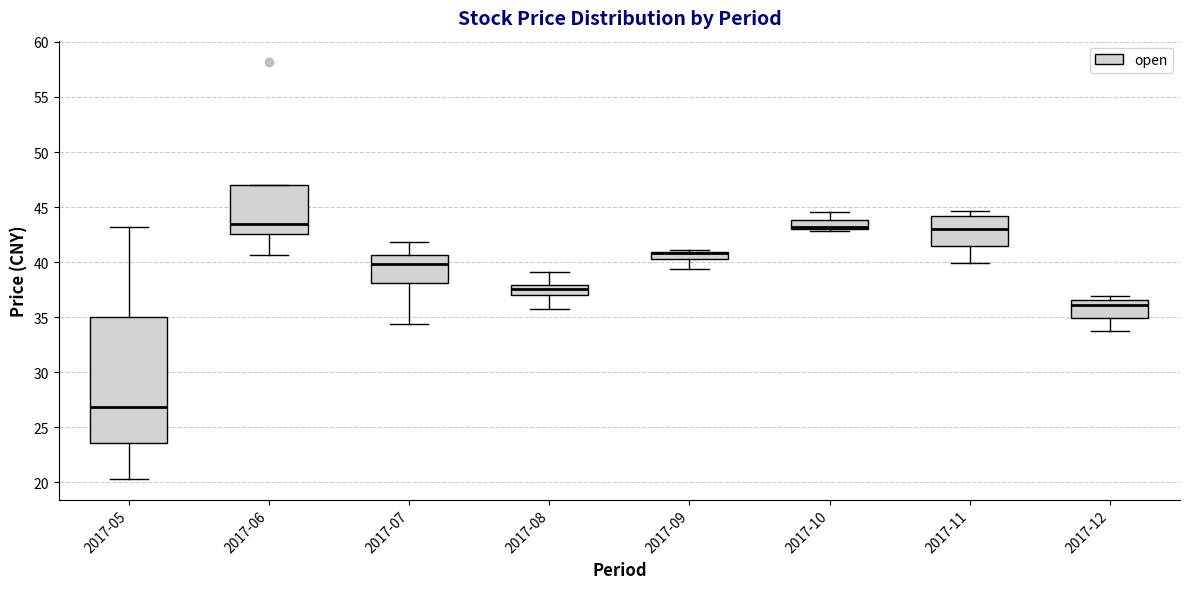

Which box is the tallest, from its lower edge to its upper edge?

2017-05